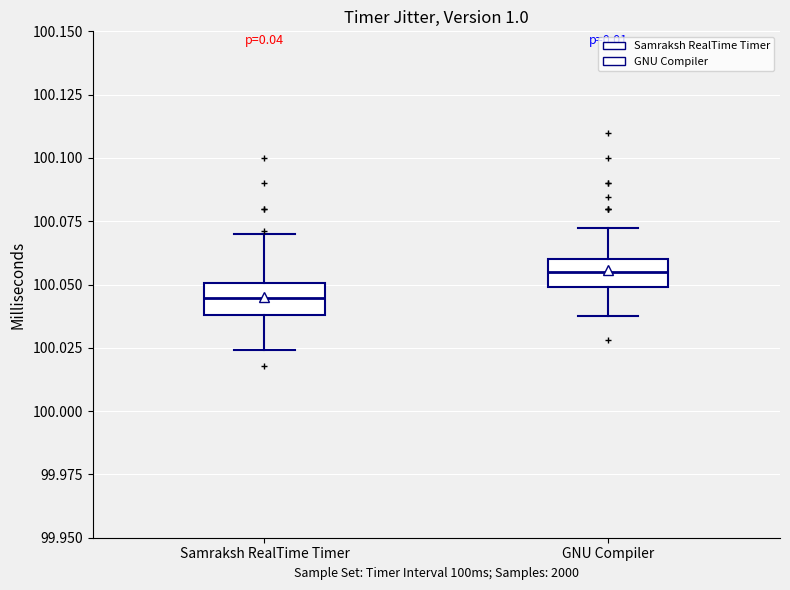

Where is the upper edge of the box for Samraksh RealTime Timer on the y-axis? The values are not printed on the chart, so give them approximately, as read against the axis.

100.050